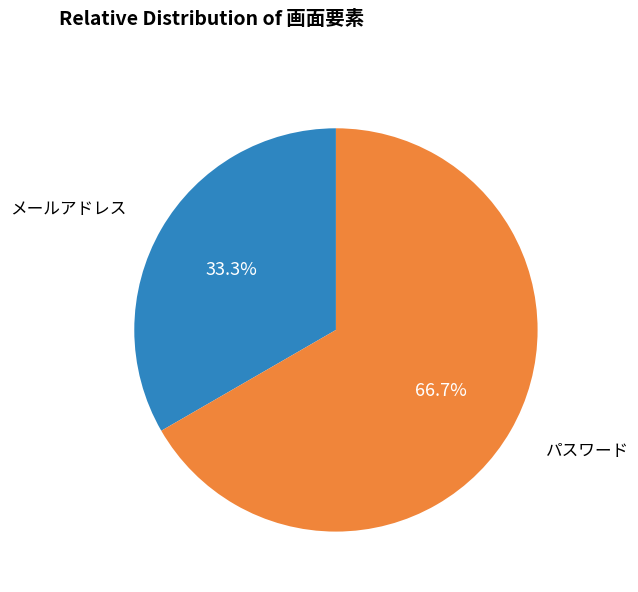

Which slice represents more than half of the pie?

パスワード